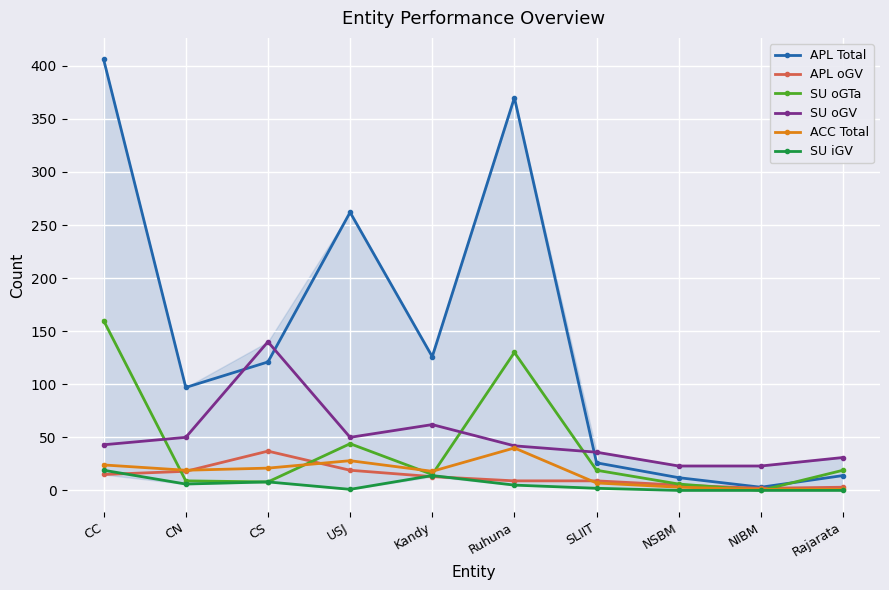

At how many categories does at least one series exceed 79?

6